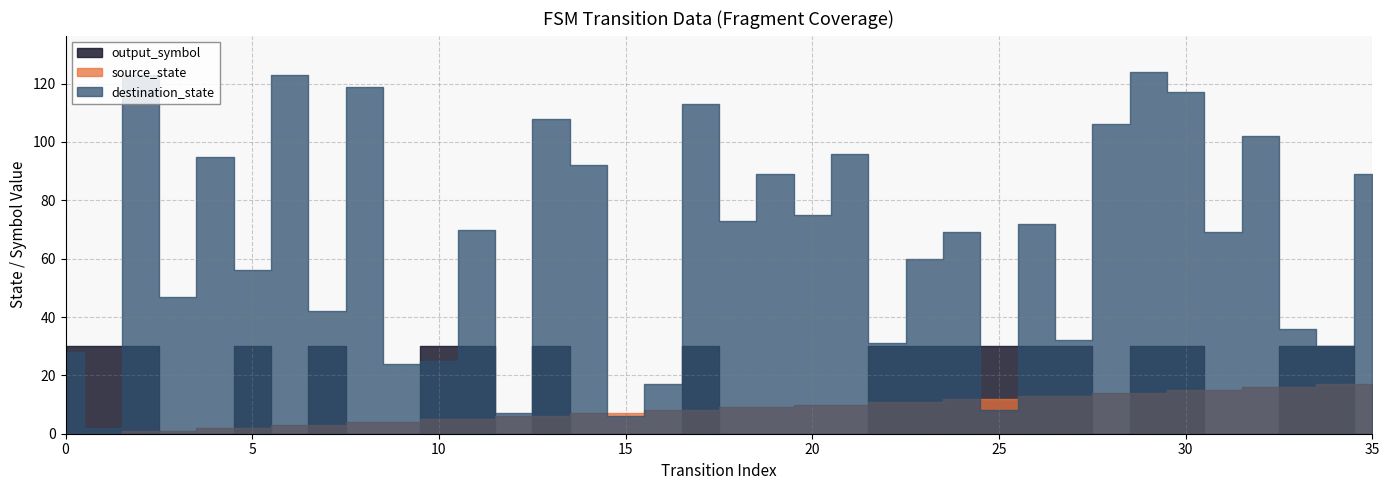

How many positive values does the output_symbol series have?

9